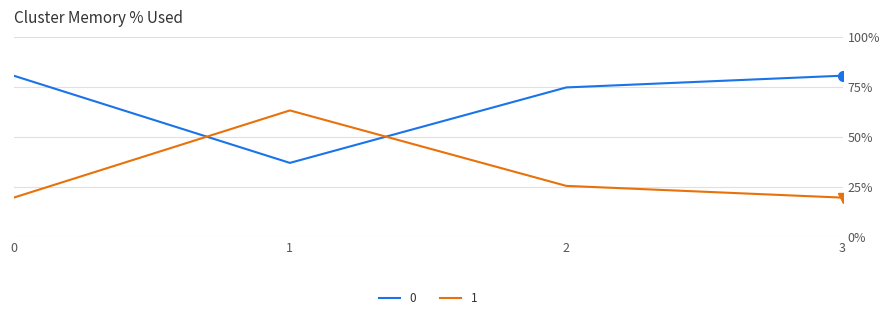

True or false: 0 and 1 cross at least once.

True